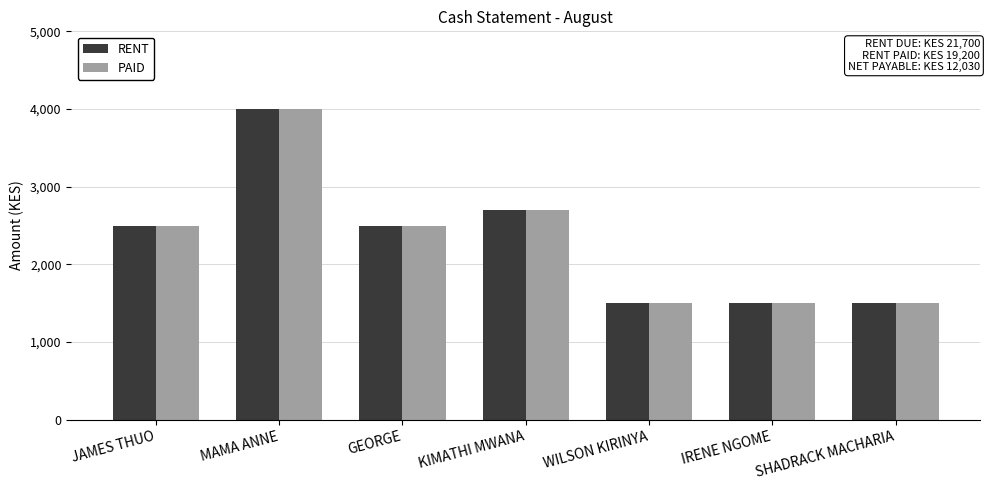

The RENT series shows 5549 at MAMA ANNE. True or false?

False